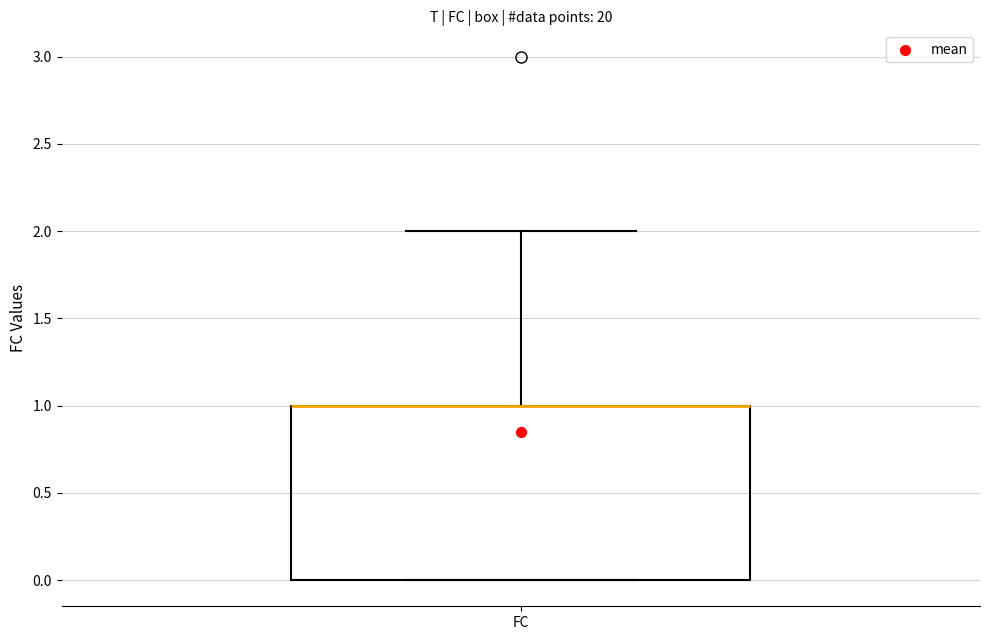

Where is the upper edge of the box for FC on the y-axis? The values are not printed on the chart, so give them approximately, as read against the axis.

1